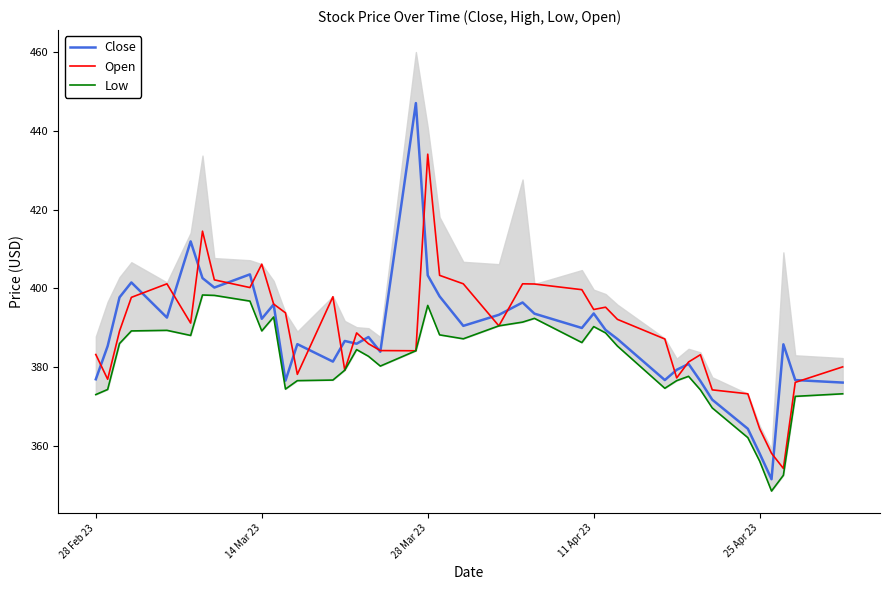

True or false: Open and Low cross at least once.

False